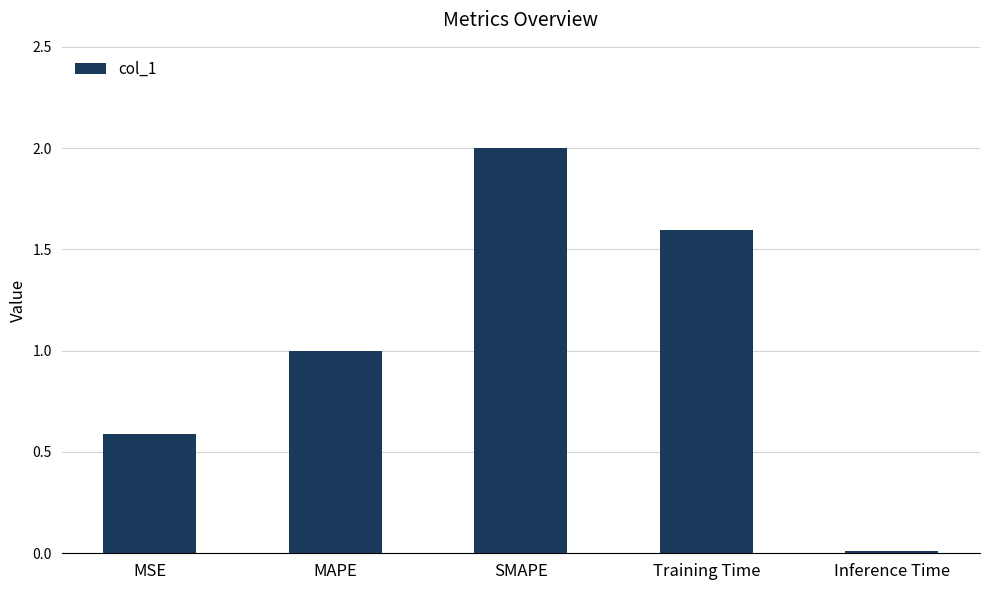

At which label does the data first exceed 1?

MAPE